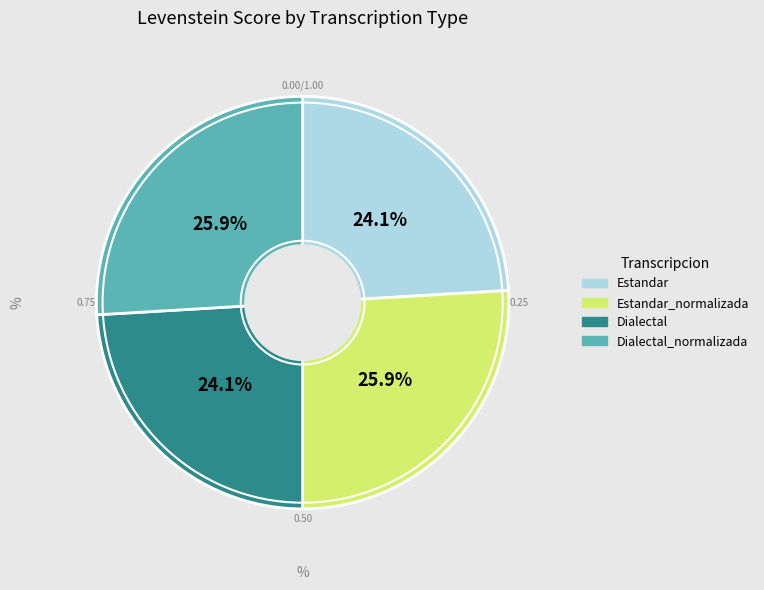

Count the number of slices in the pie.

4